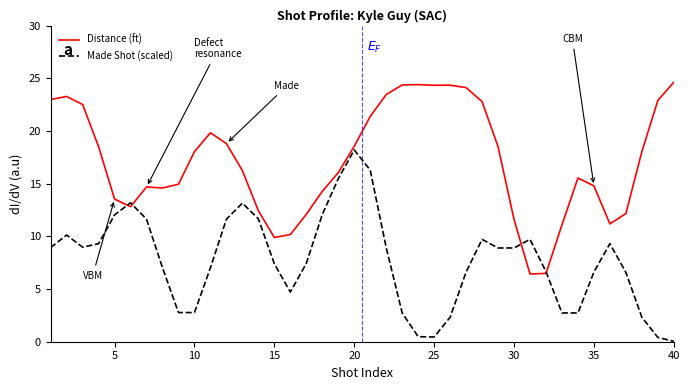

List the series in order of their overall mean, highest first.

Distance (ft), Made Shot (scaled)